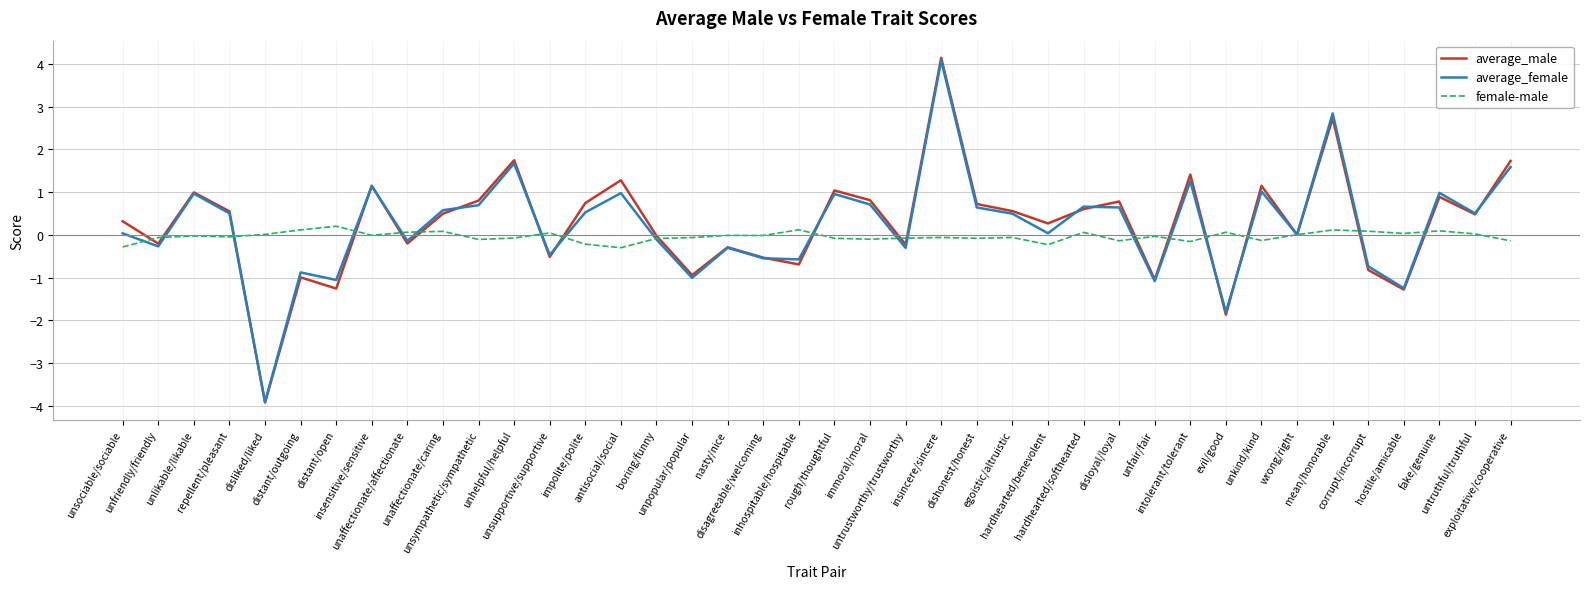

True or false: average_female has more than 0 points higher than both neighbors.

True